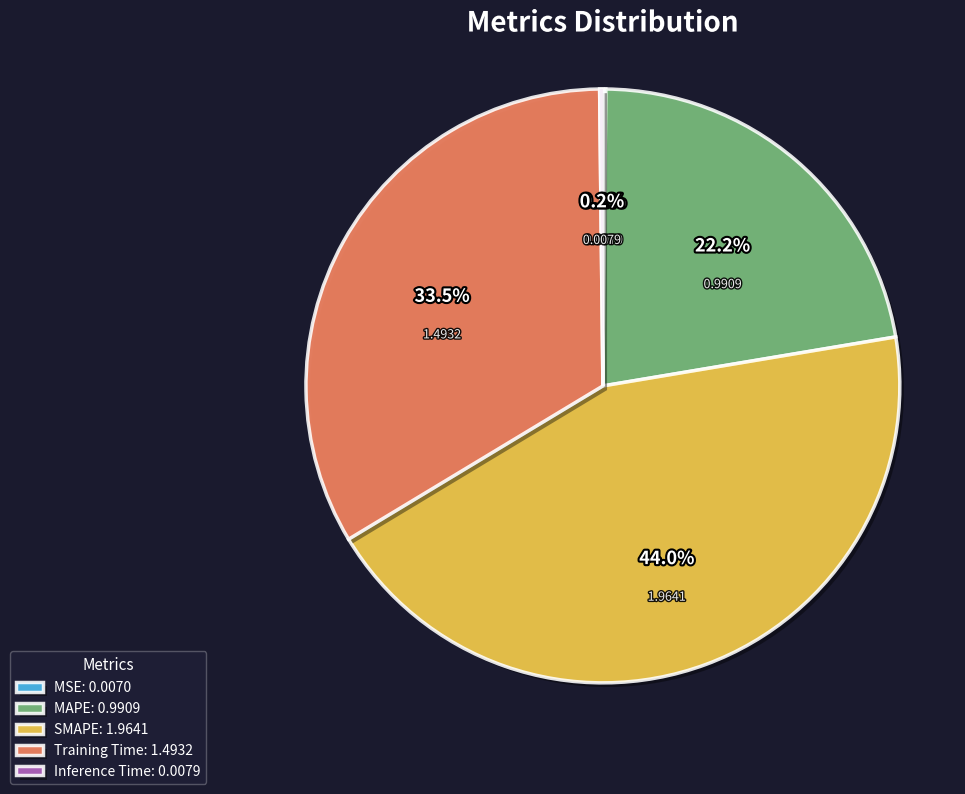

Does any single category account for the majority?

No